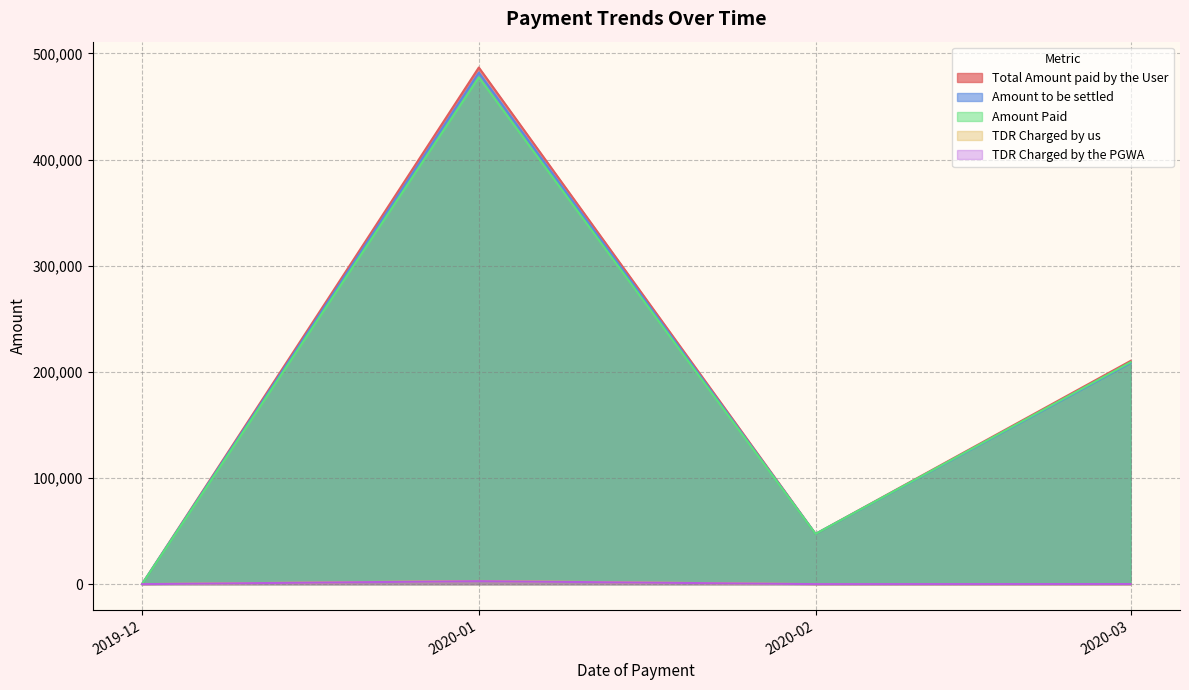

Which label corresponds to the largest value in the chart?

2020-01